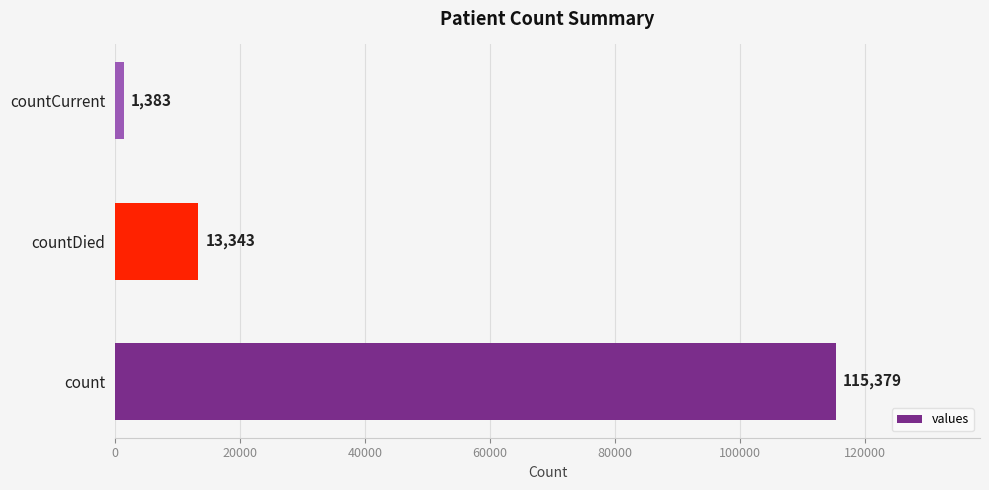

What is the average value?

43368